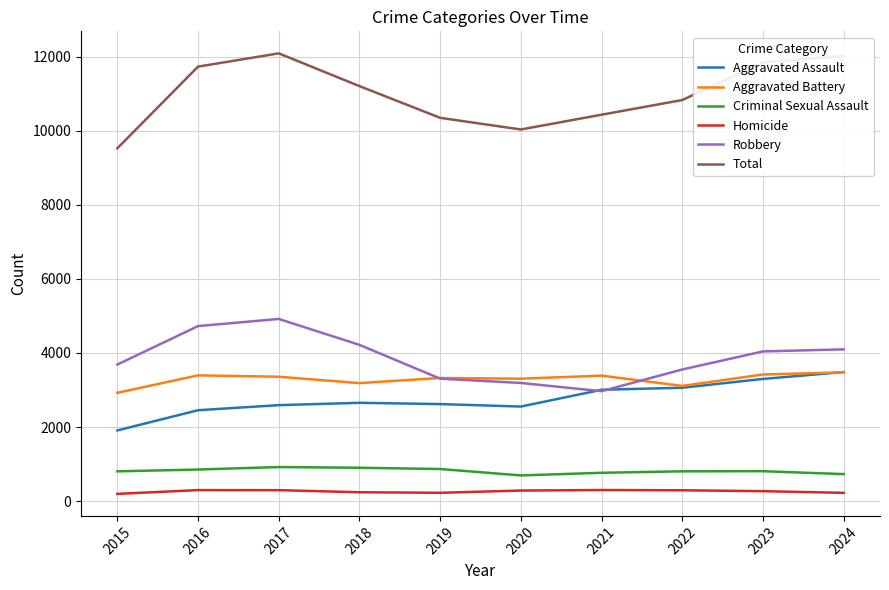

In Aggravated Battery, how many points are higher than both neighbors (excluding endpoints)?

3